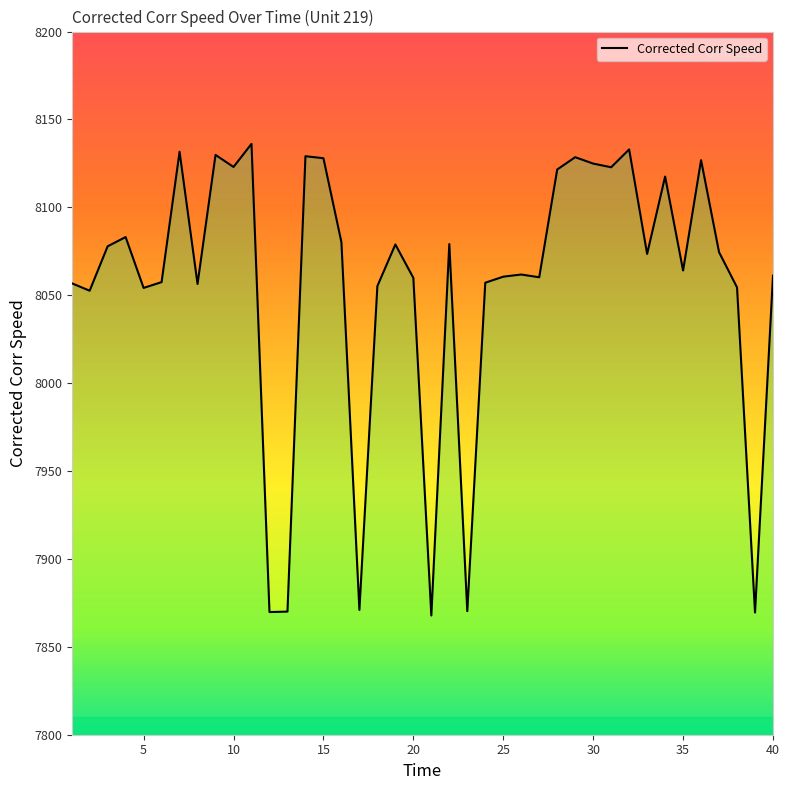

What is the greatest value displayed?

8136.1